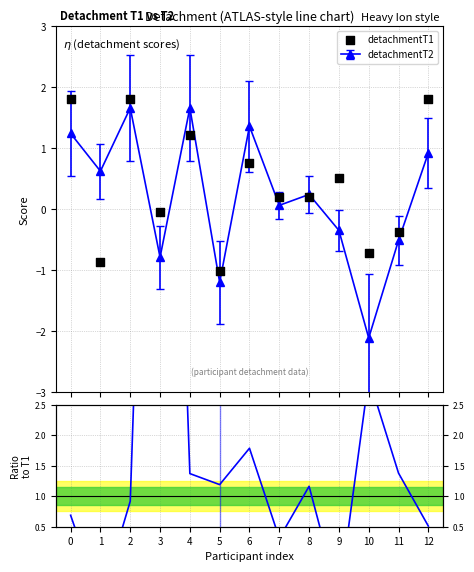

In detachmentT2, how many points are lower than both neighbors (excluding endpoints)?

5